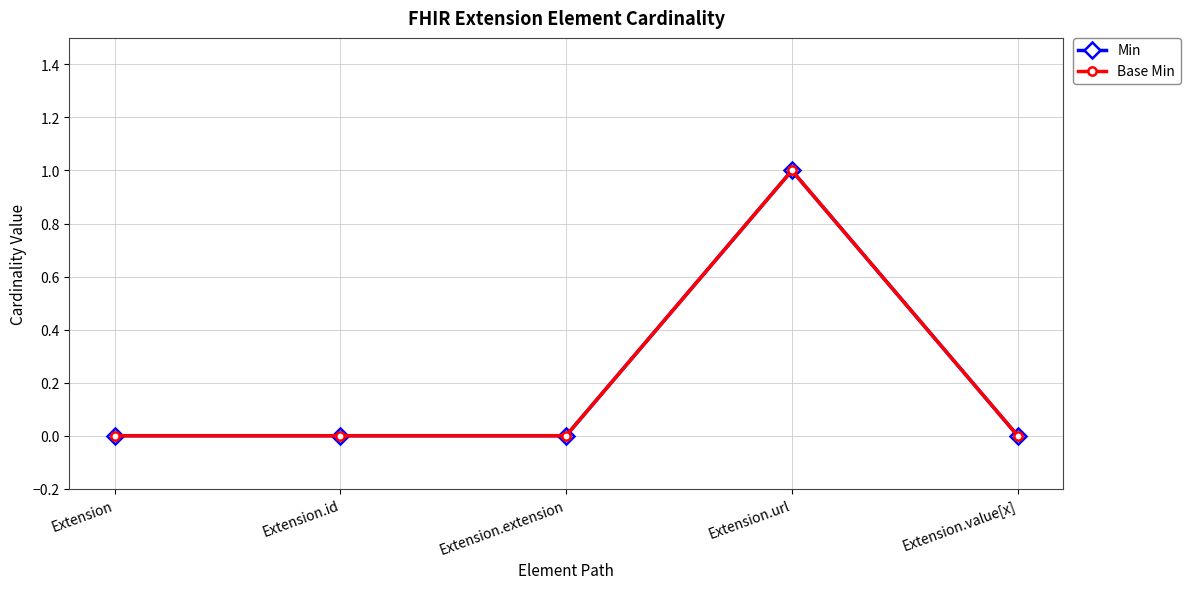

Reading right to left, list all the values displayed in this chart.

Min: 0	1	0	0	0
Base Min: 0	1	0	0	0